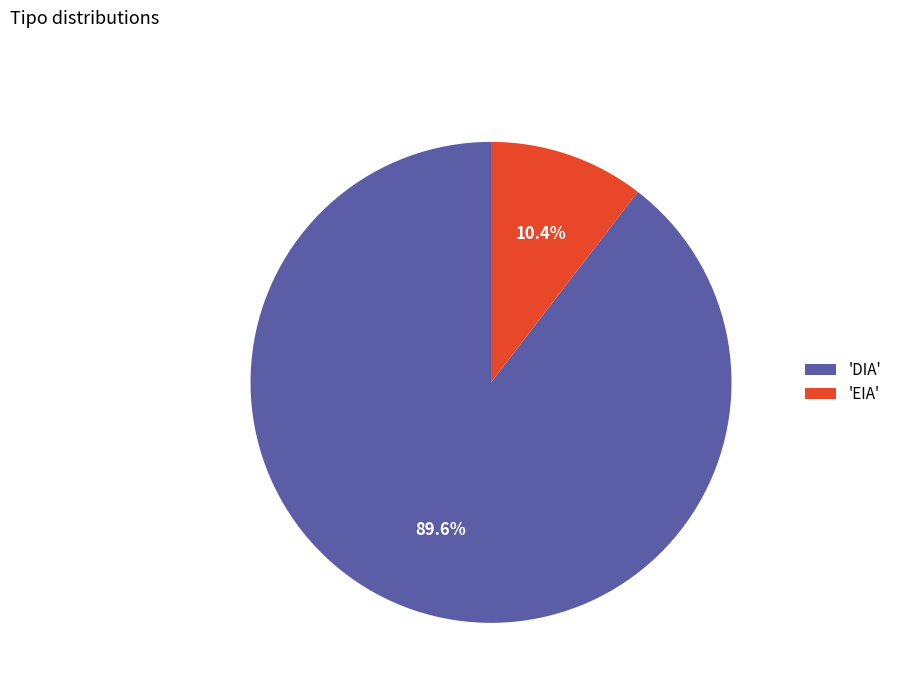

Which slice is the largest?

'DIA'